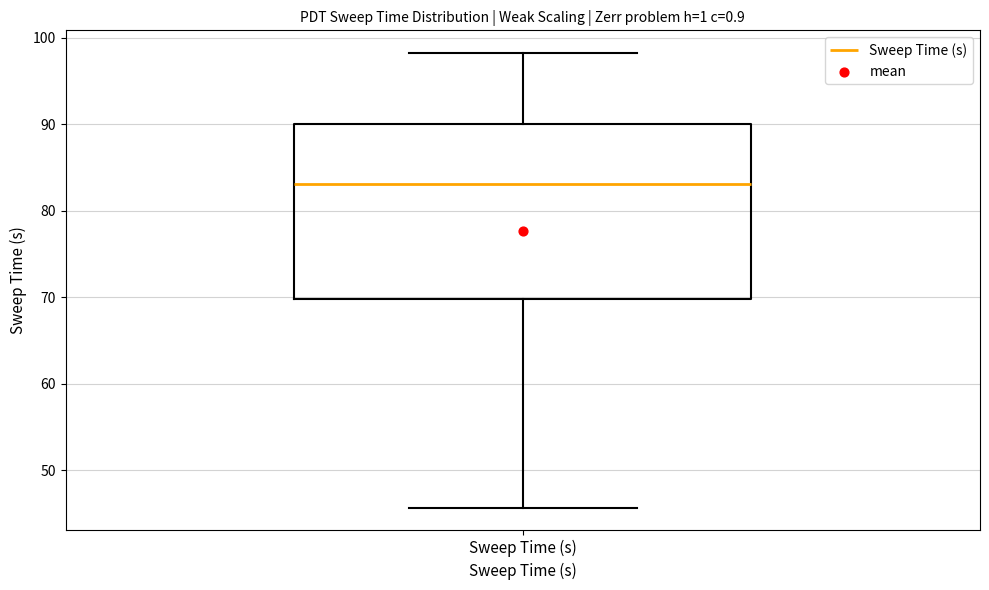

Read this box plot against the y-axis: the position of the median line, the range covered by the box, and the ends of both whiskers. The values are not printed on the chart, so give them approximately, as read against the axis.

median 83, box 70 to 90, whiskers 46 to 98